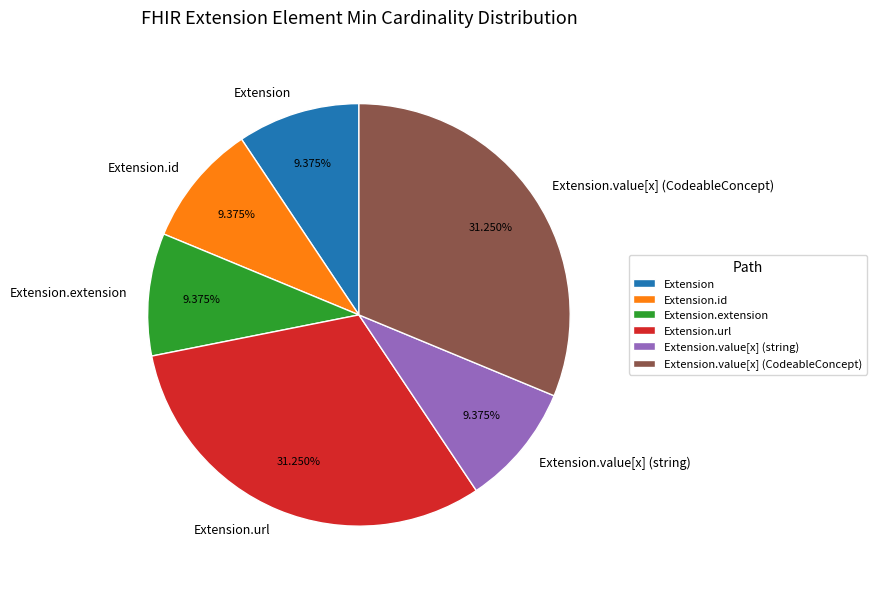

What percentage is NOT represented by Extension?

90.6%